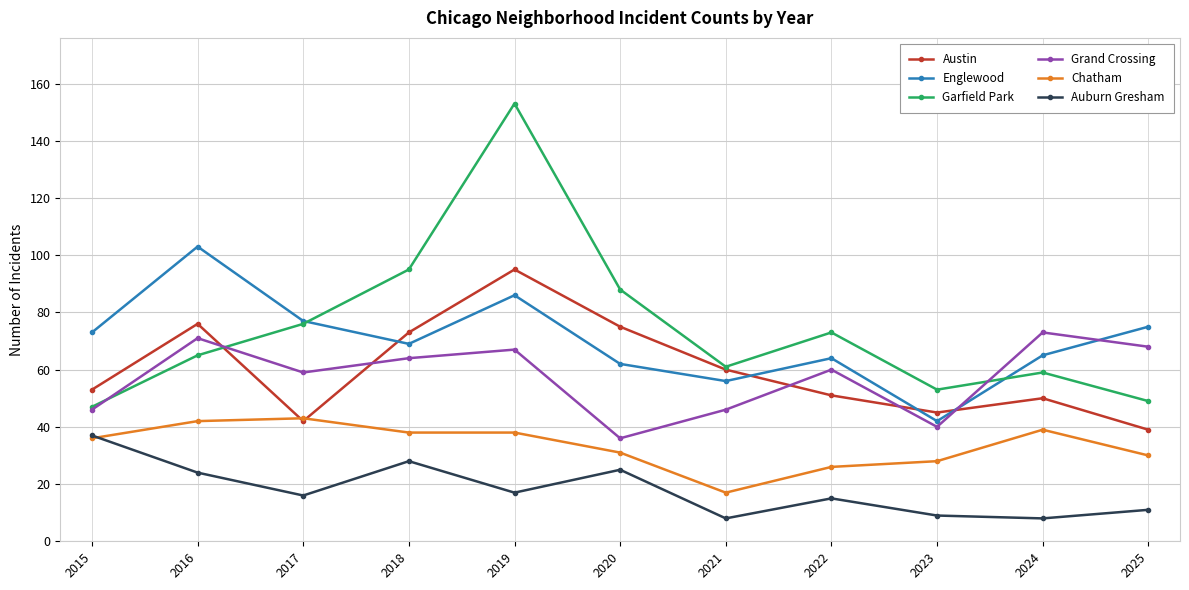

The value of Englewood at 2019 is 86. True or false?

True